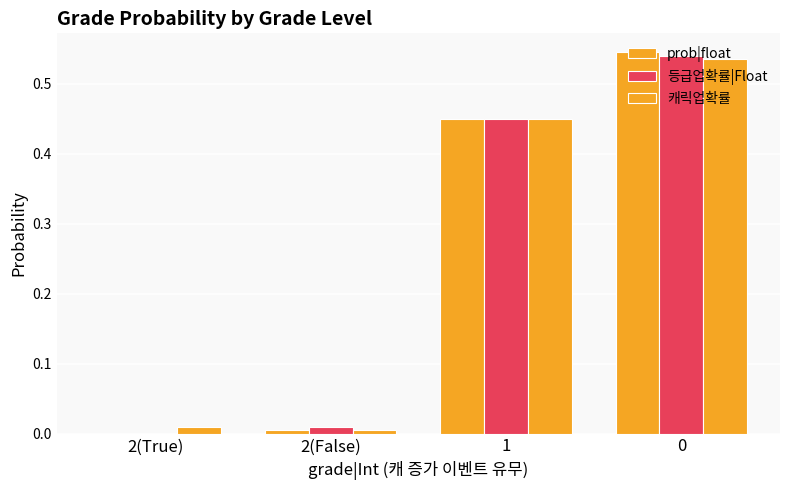

How many groups of bars are there?

4